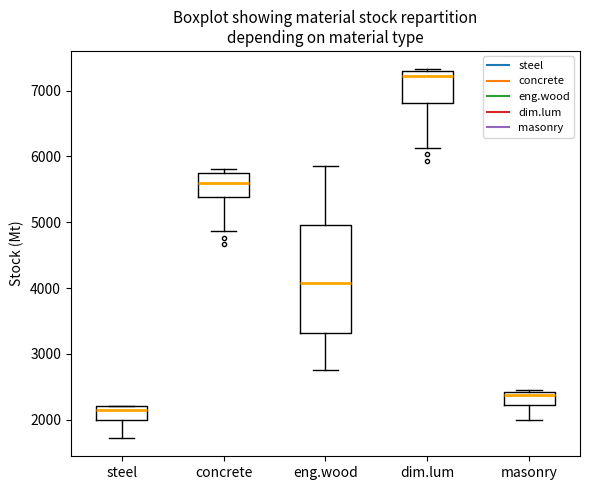

Where is the lower edge of the box for steel on the y-axis? The values are not printed on the chart, so give them approximately, as read against the axis.

2000